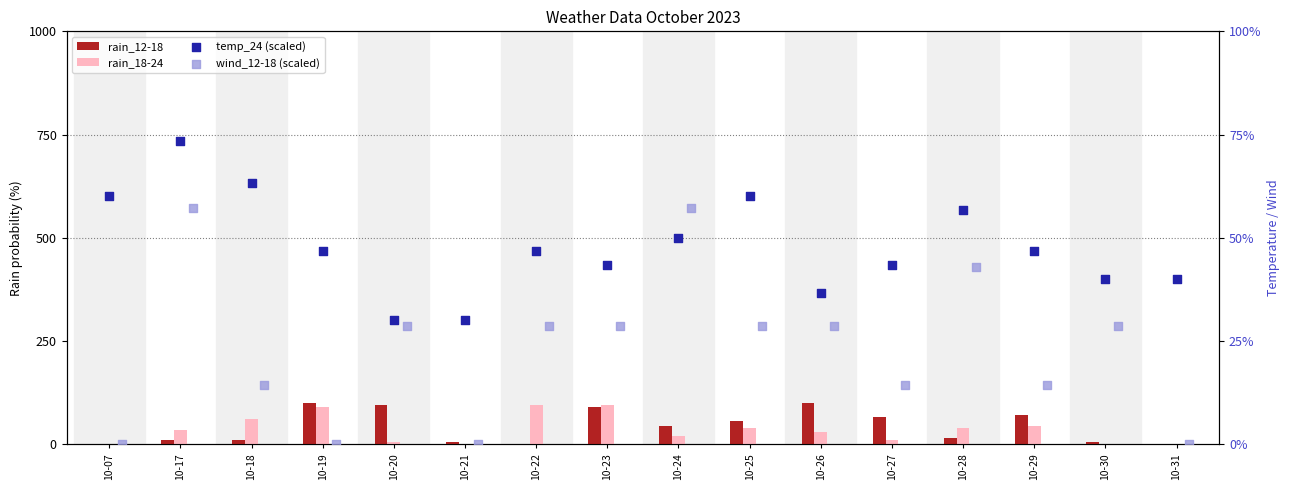

Which series reaches the maximum Y coordinate?

rain_12-18